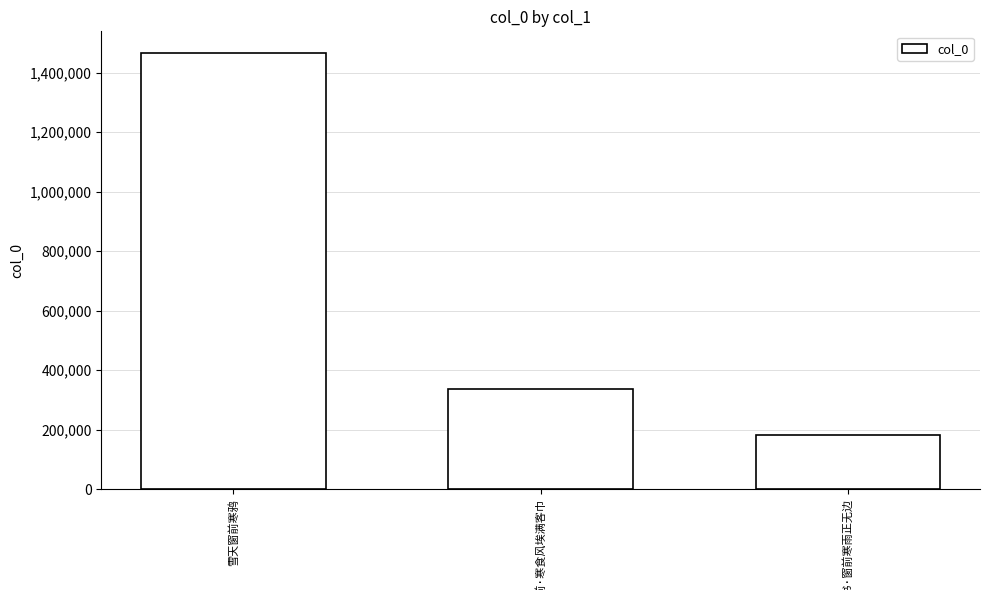

What is the difference between the maximum and minimum values?

1283868